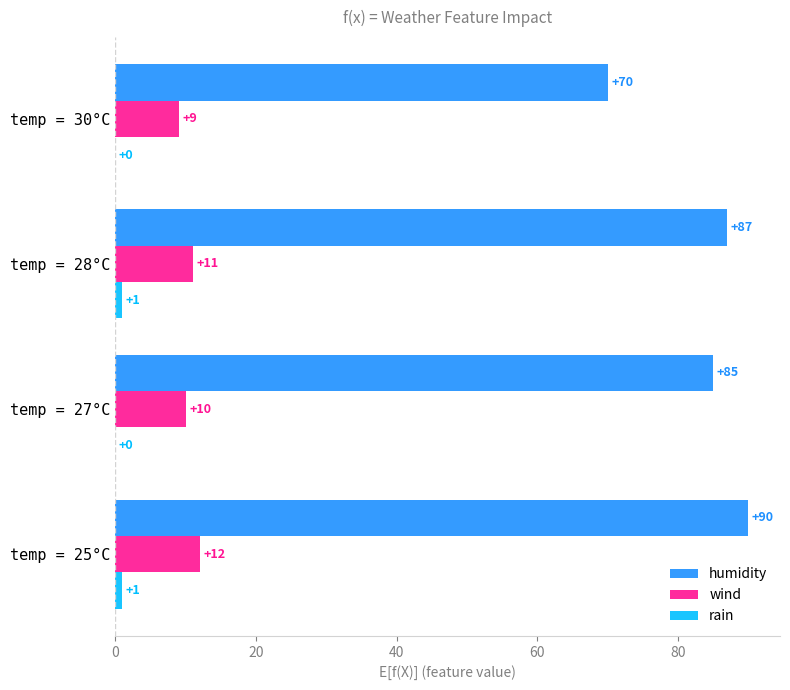

What is the sum of all wind values?

42